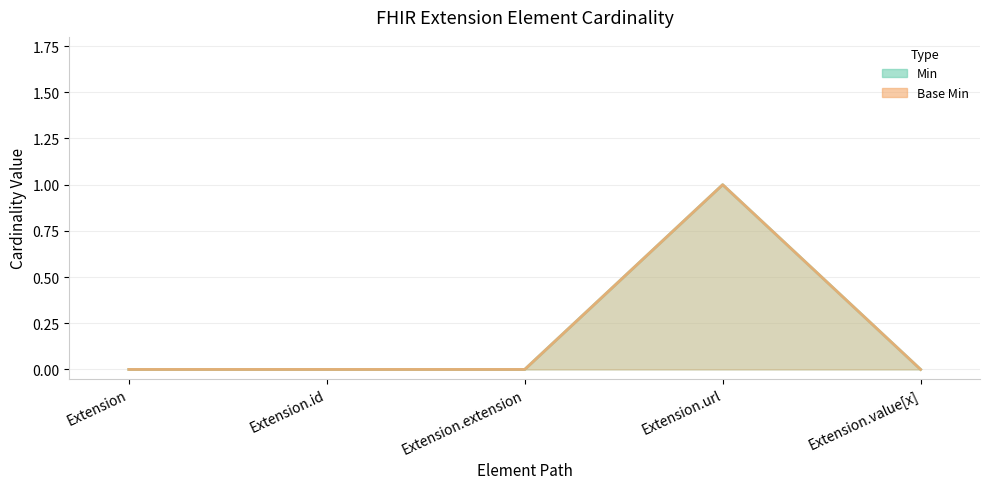

What is the maximum value shown in the chart?

1